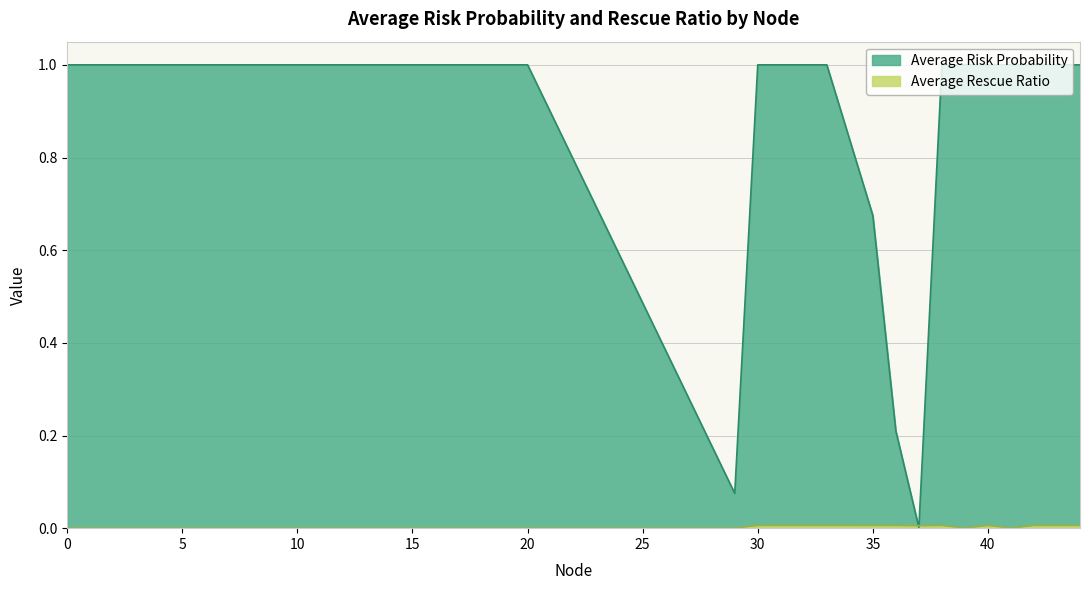

The Average Rescue Ratio series shows 0.0 at 140. True or false?

False